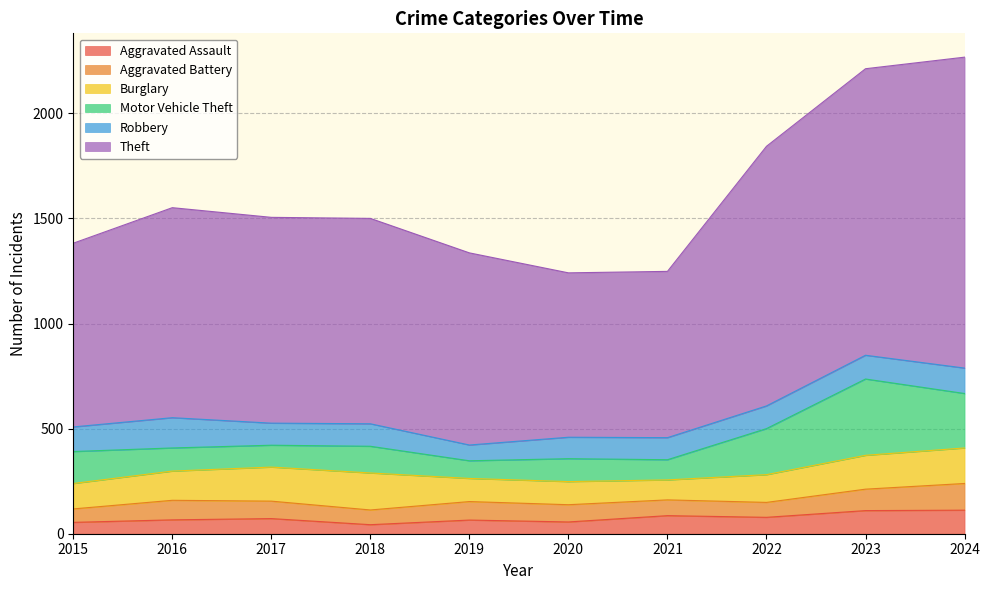

The value of Aggravated Battery at 2022 is 71. True or false?

True